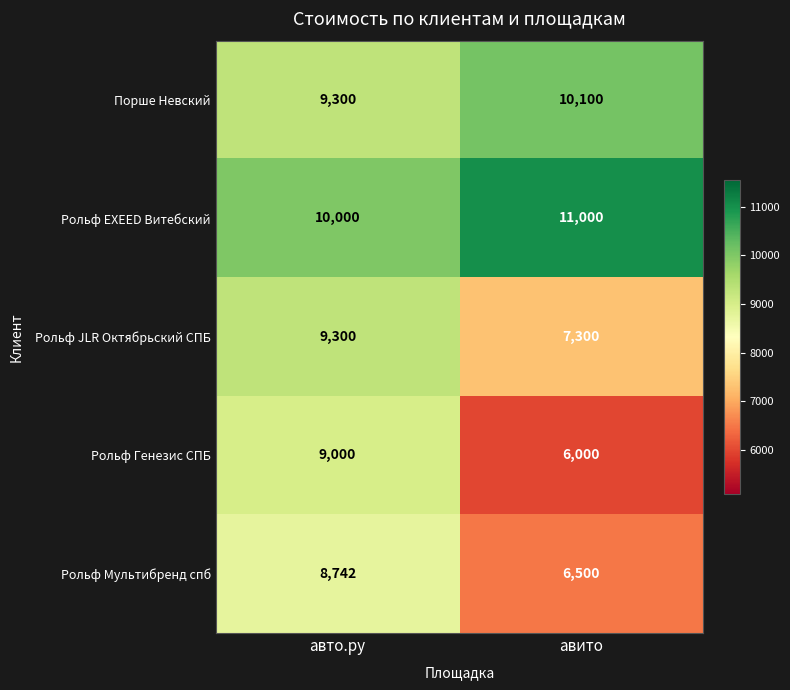

List the series in order of their peak value, highest first.

Рольф EXEED Витебский, Порше Невский, Рольф JLR Октябрьский СПБ, Рольф Генезис СПБ, Рольф Мультибренд спб